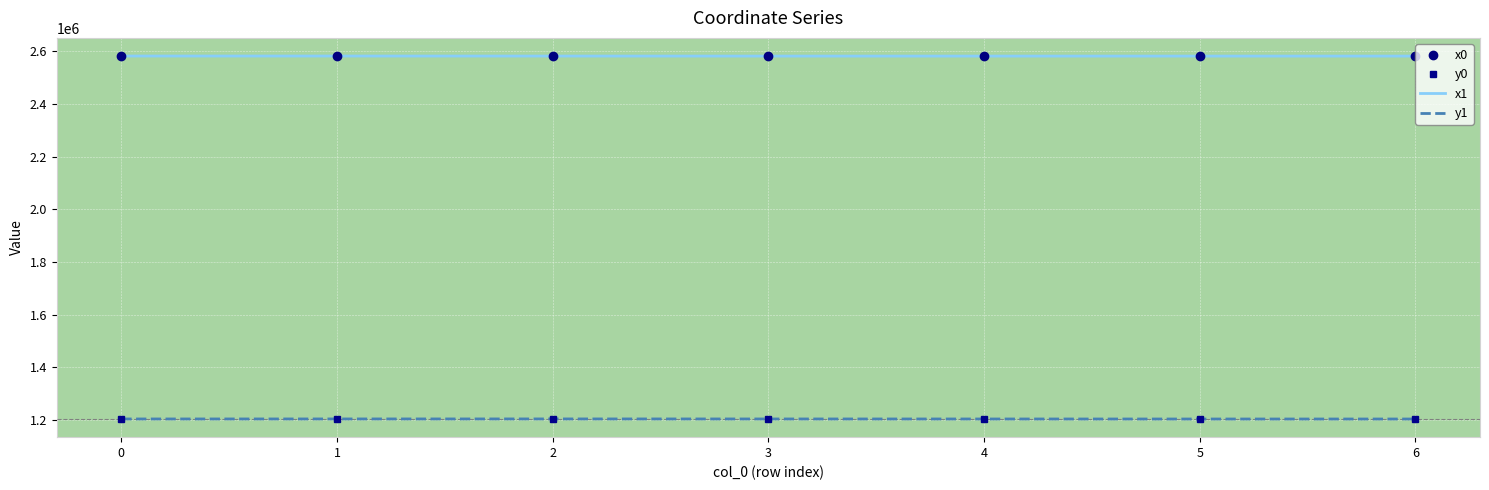

Is the value of x1 at 5 greater than the value of y1 at 5?

Yes